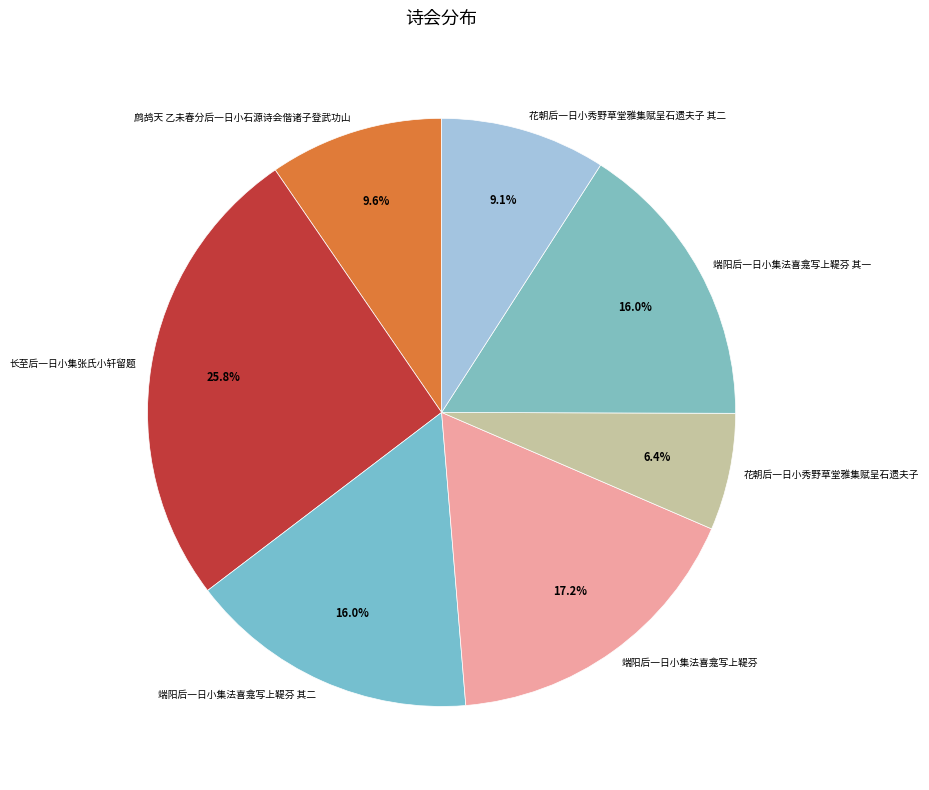

Is 端阳后一日小集法喜龛写上鞮芬 其二 the majority of the pie?

No